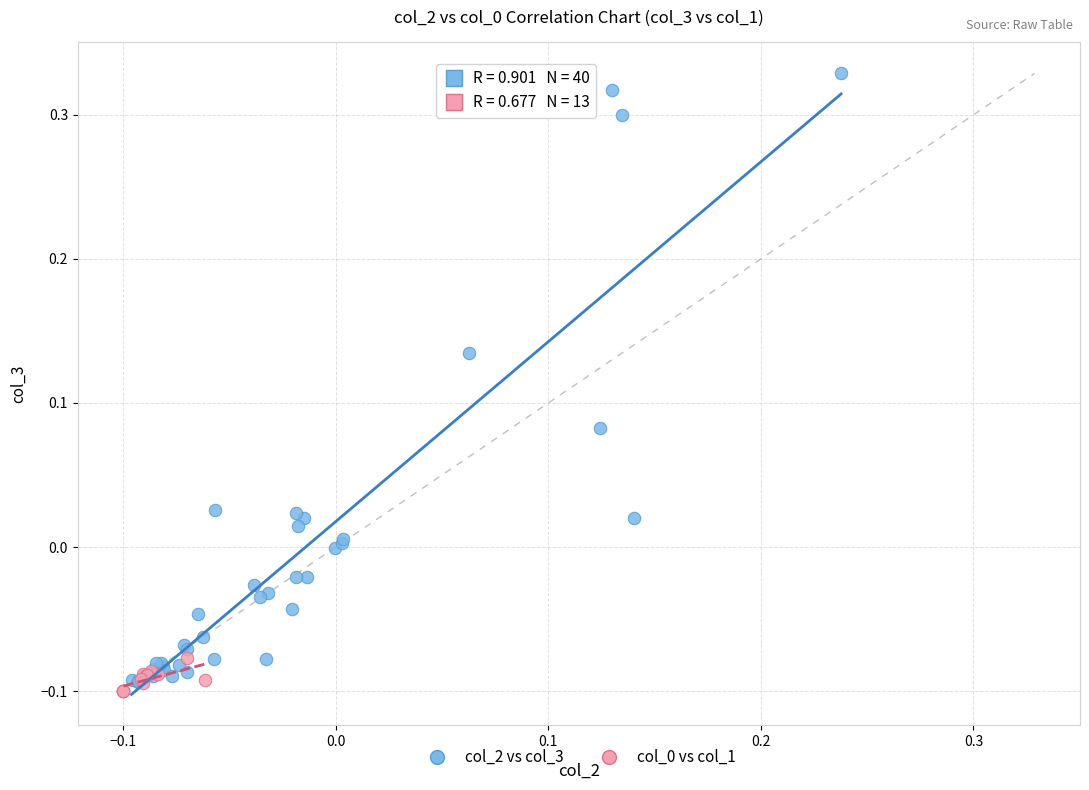

Which series contains the highest Y value?

col_2 vs col_3